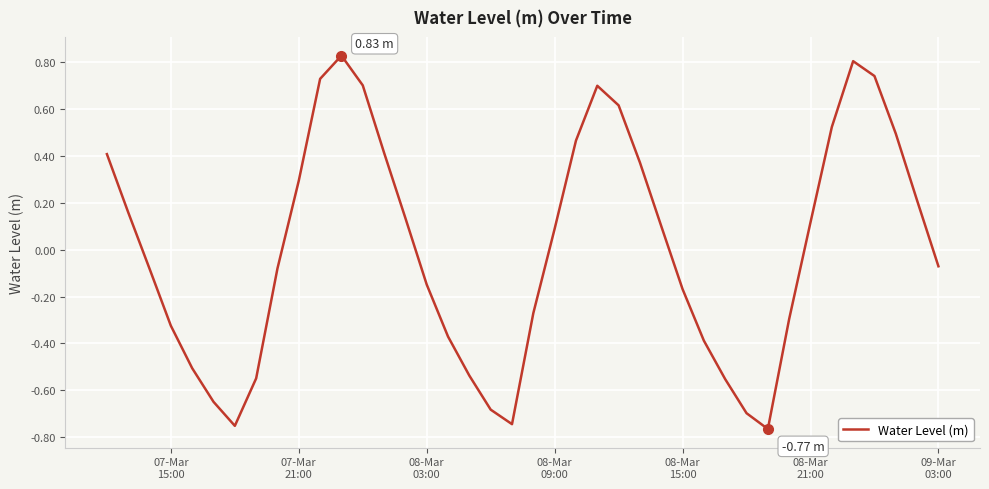

What is the difference between the maximum and minimum values?

1.6